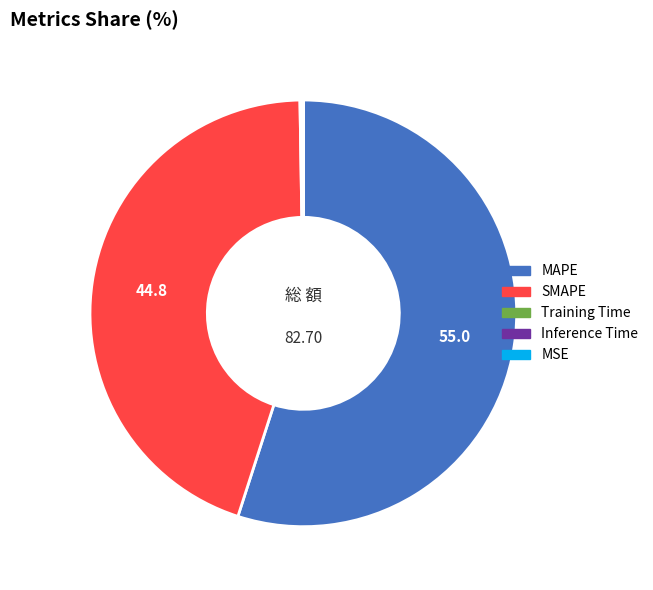

Which category has the biggest portion of the pie?

MAPE